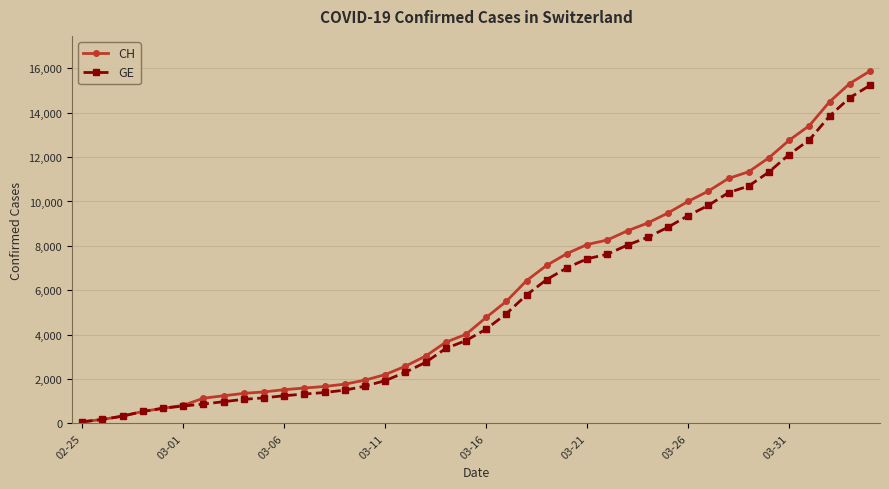

Which series has the largest range (max minus min)?

CH